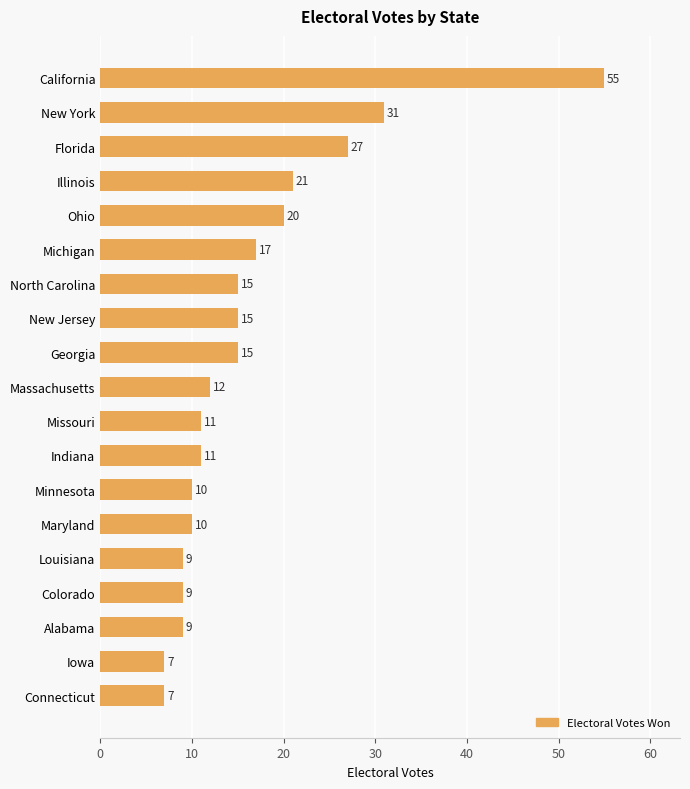

What is the difference between the maximum and minimum values?

48